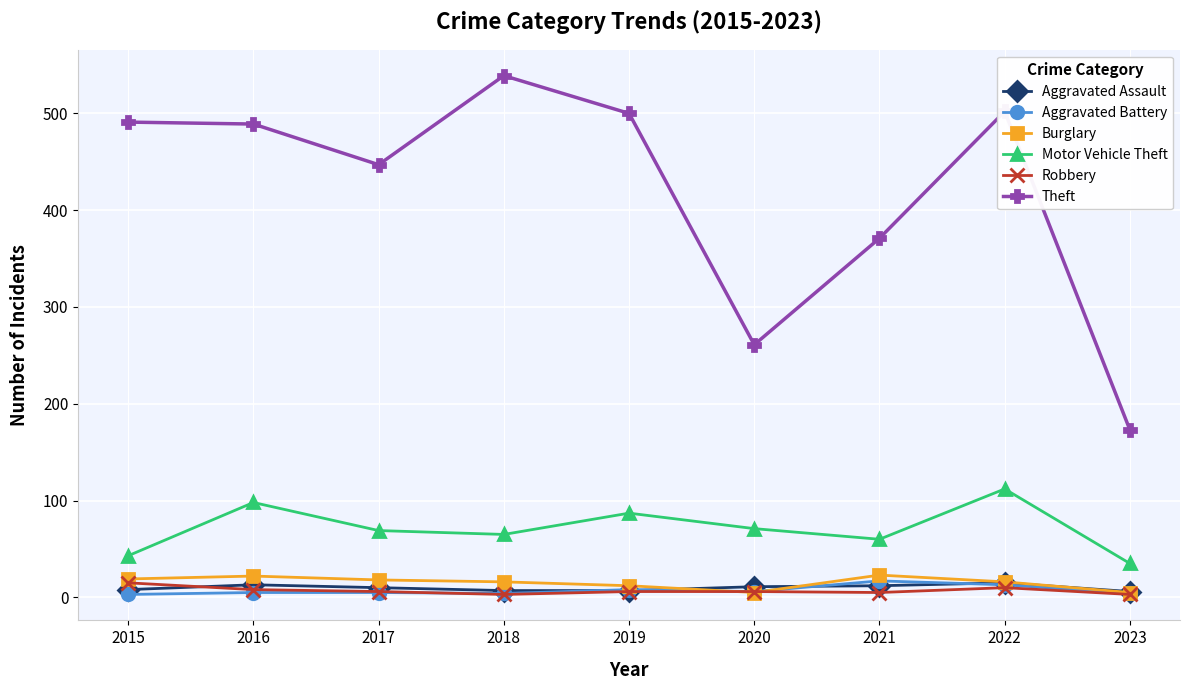

In Burglary, how many points are higher than both neighbors (excluding endpoints)?

2